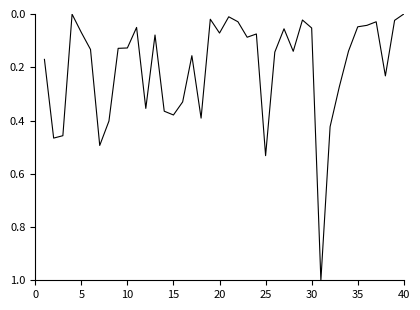

What is the value of the 21st point from the left?

0.1